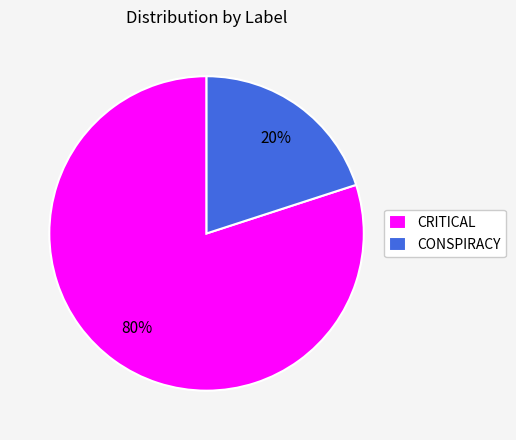

Between CRITICAL and CONSPIRACY, which is larger?

CRITICAL